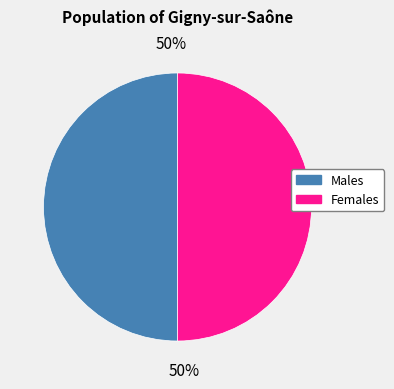

What is the ratio of the value at Females to the value at Males?

1.0